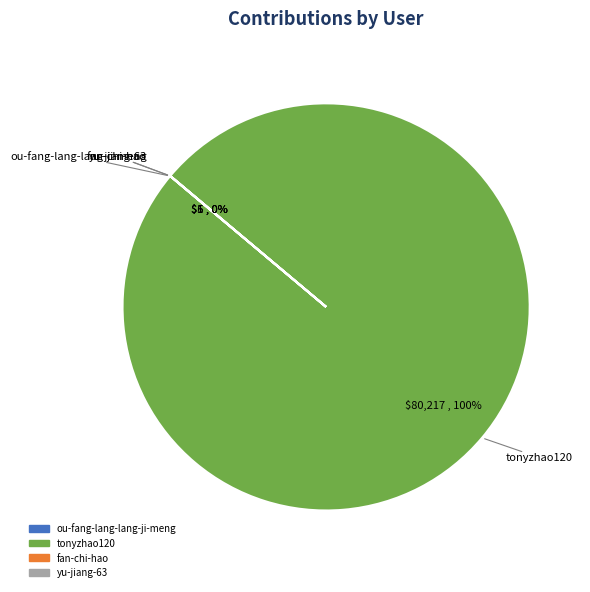

To the nearest percent, what is the difference between the largest and smallest slice percentages?

100%